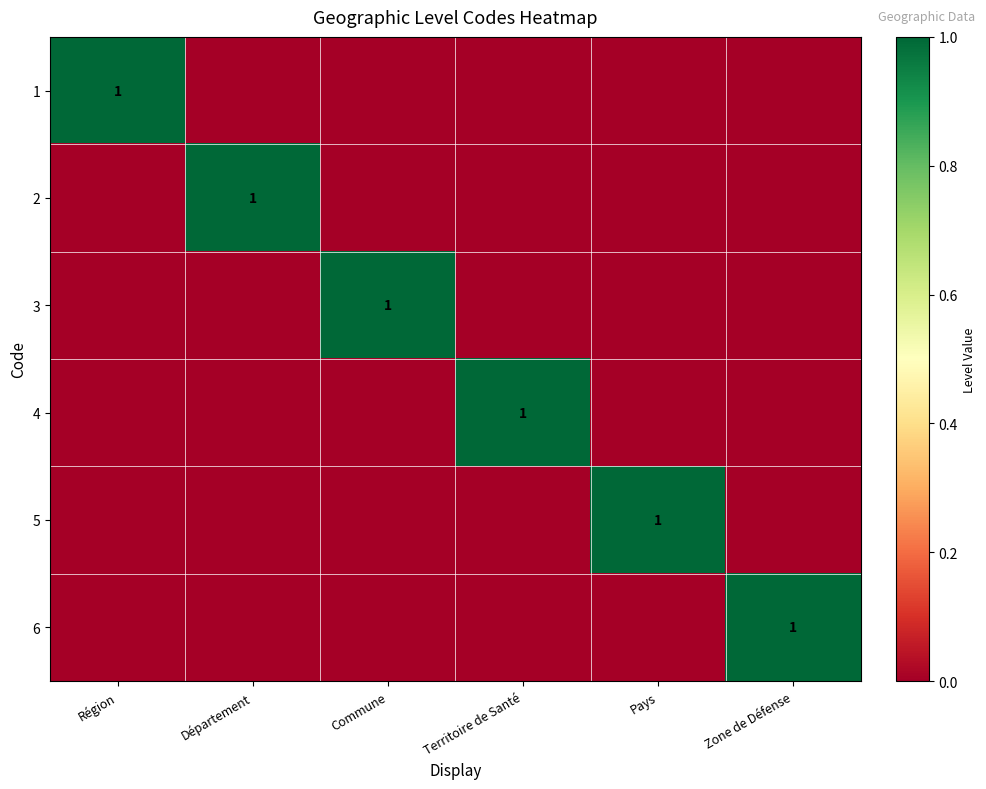

The 3 series shows 1 at Commune. True or false?

True